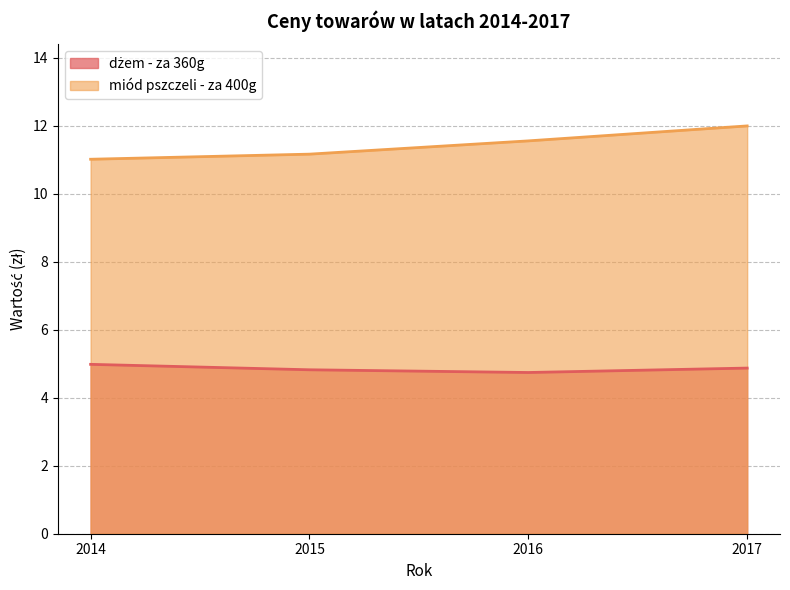

True or false: miód pszczeli - za 400g and dżem - za 360g intersect in this chart.

False